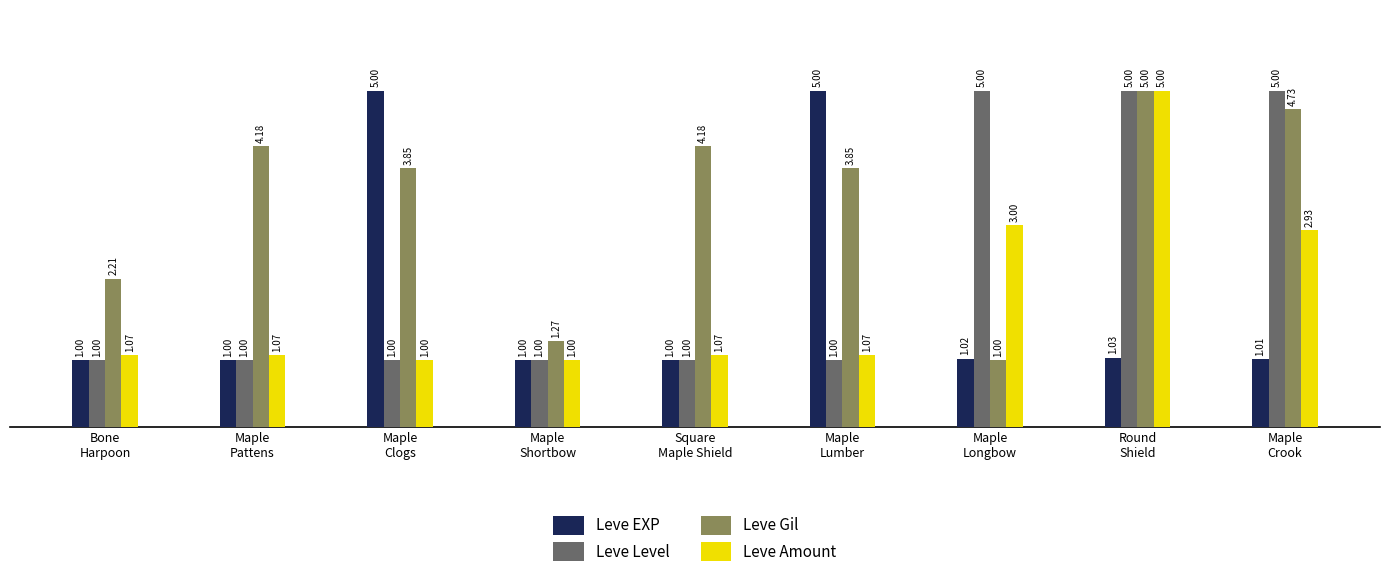

What are all the series names shown in the legend?

Leve EXP, Leve Level, Leve Gil, Leve Amount